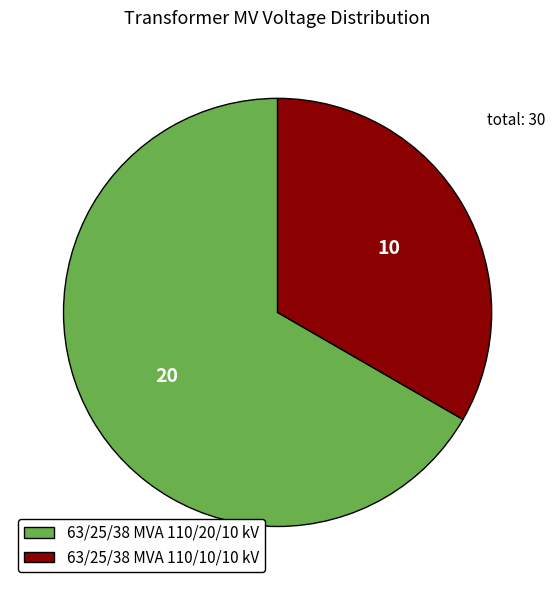

Do 63/25/38 MVA 110/10/10 kV and 63/25/38 MVA 110/20/10 kV together represent more than half of the pie?

Yes